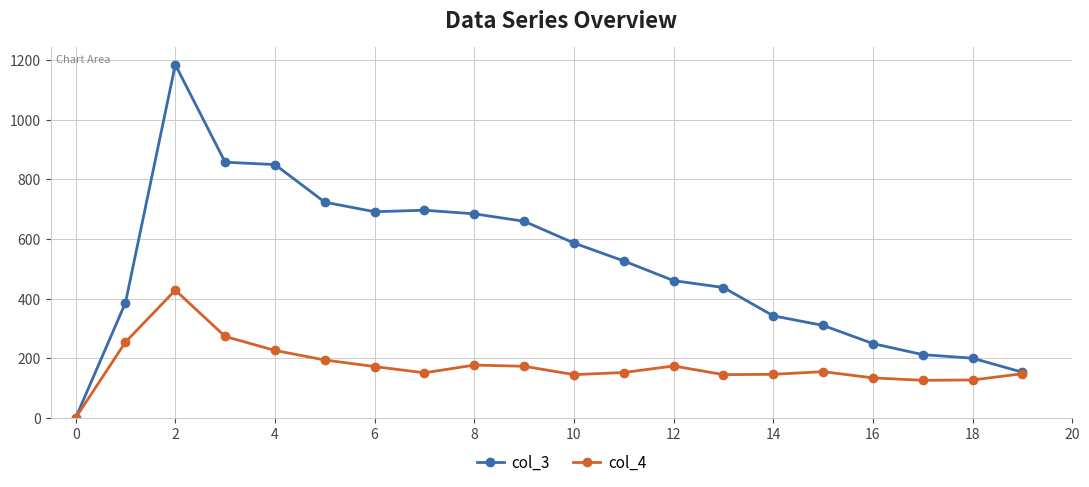

Rank the series by their average value, from highest to lowest.

col_3, col_4